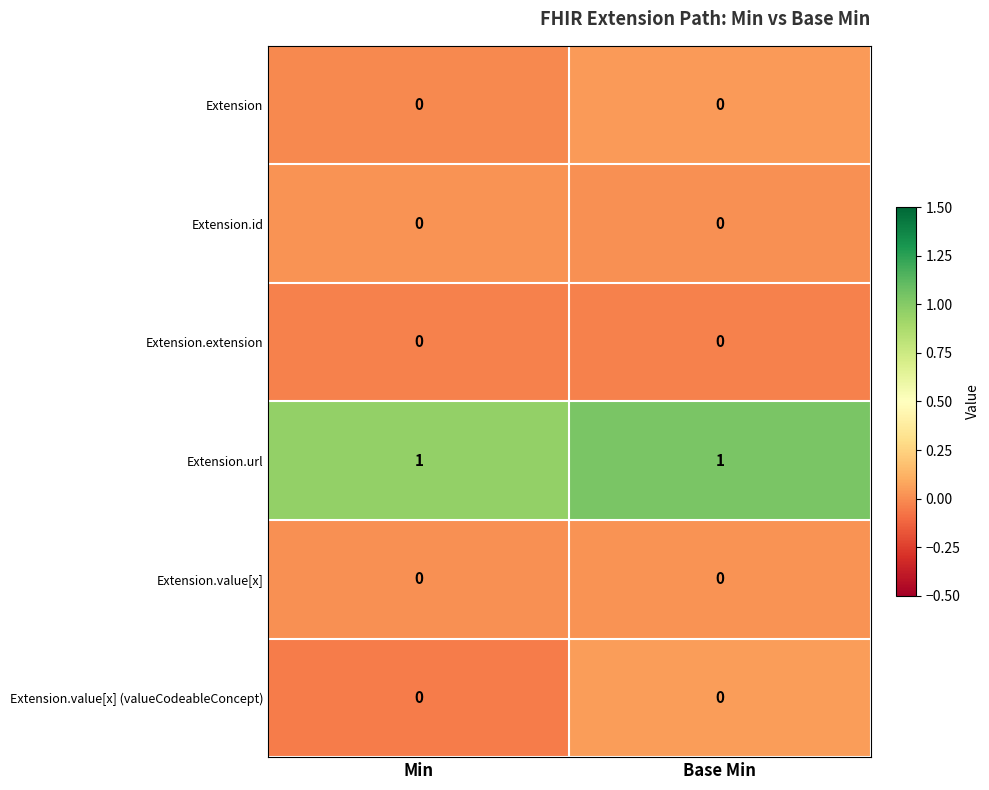

Which series has the largest total across all categories?

Extension.url